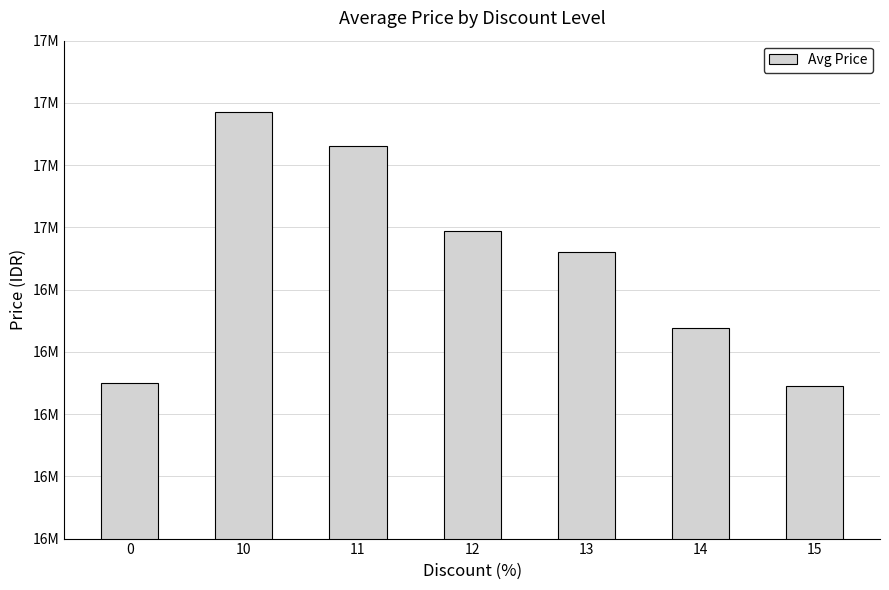

Does the chart contain any negative values?

No